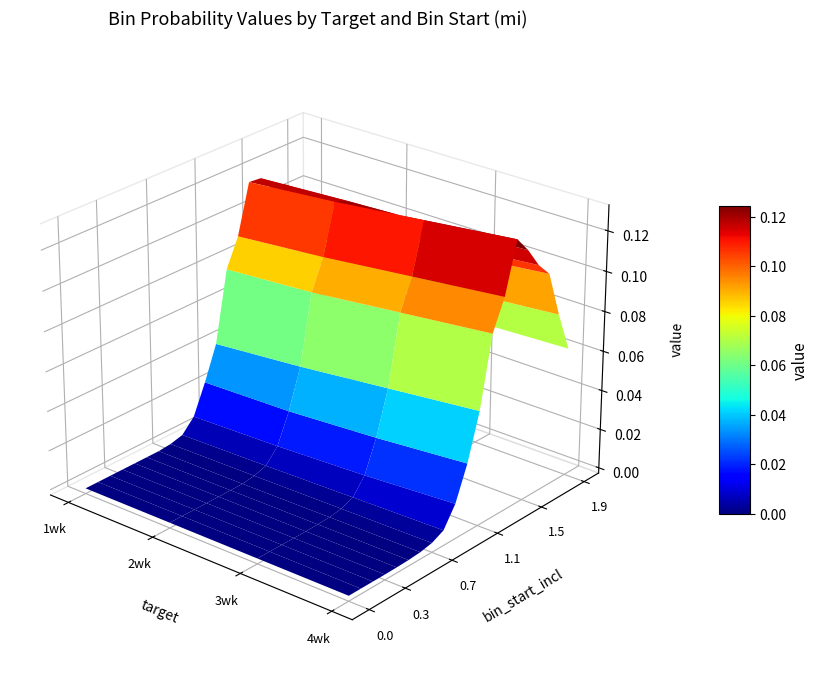

At how many categories does at least one series exceed 0?

16